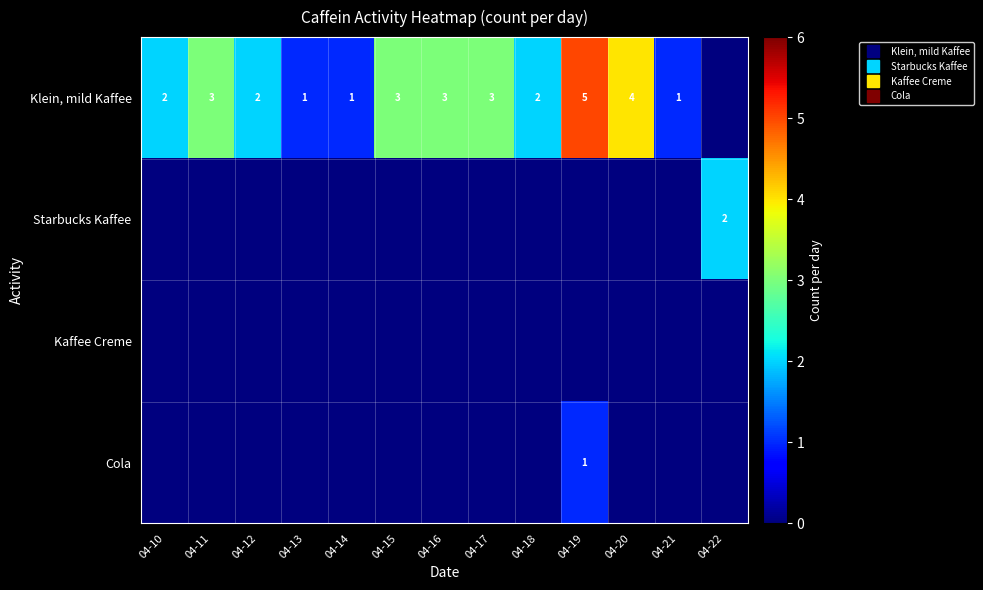

Count the Klein, mild Kaffee values in the range 1 to 3.

10